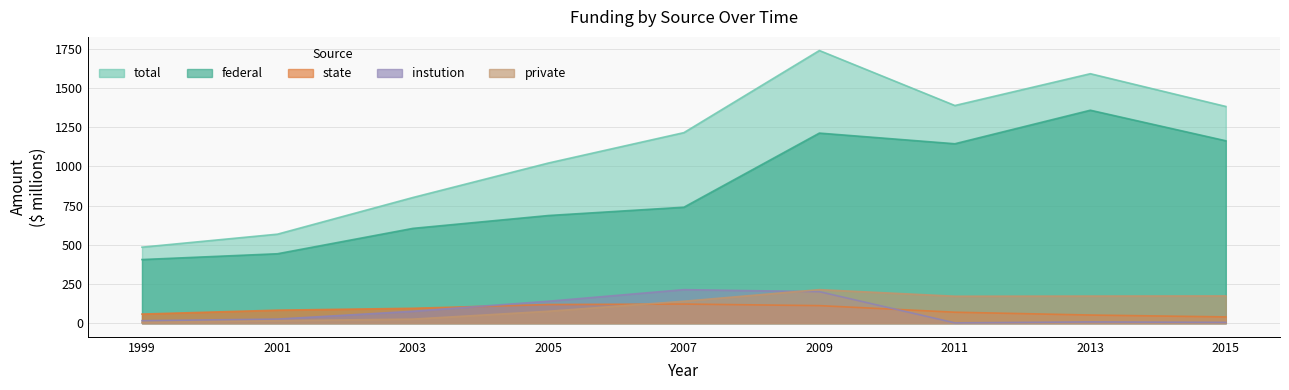

Rank the series at 2007 from lowest to highest value.

state, private, instution, federal, total